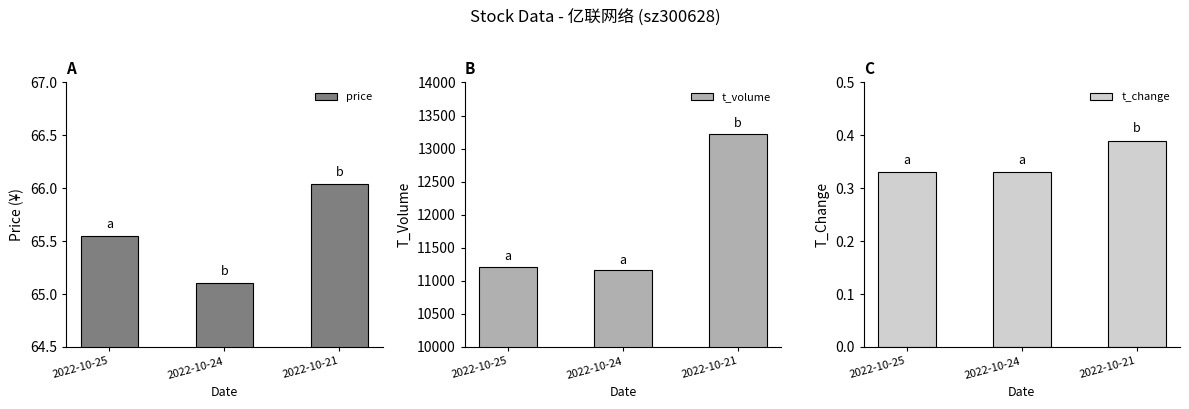

Which has a higher value, 2022-10-25 or 2022-10-24?

2022-10-25